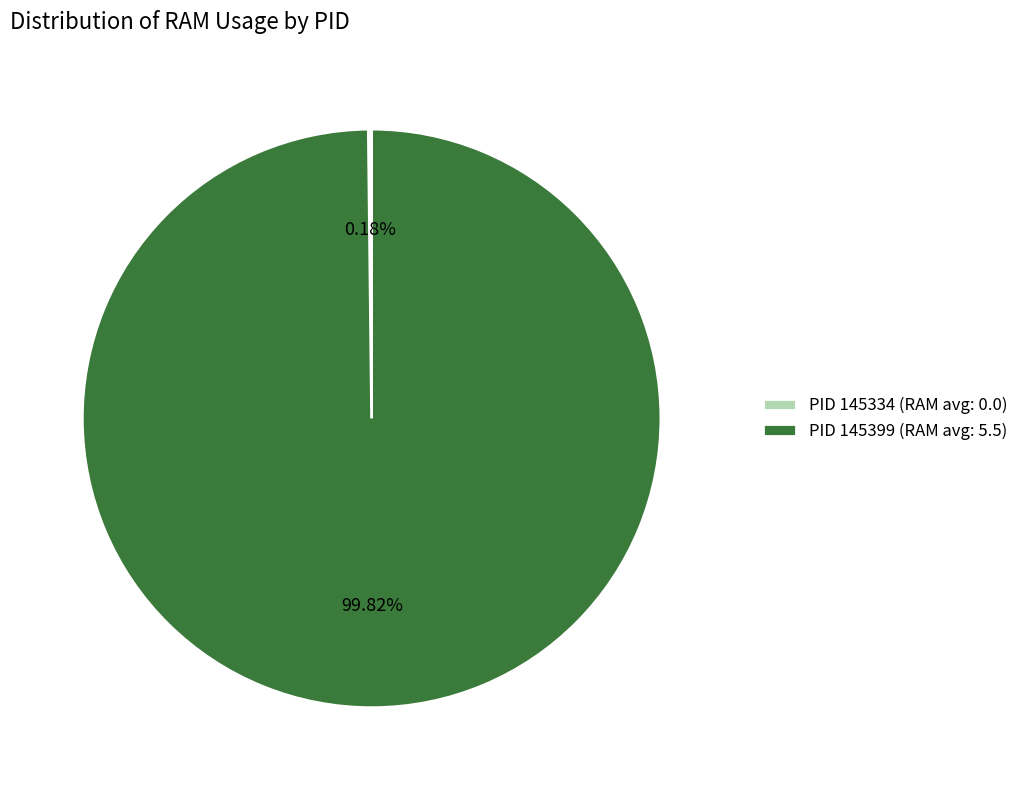

What is the majority slice?

PID 145399 (RAM avg: 5.5)